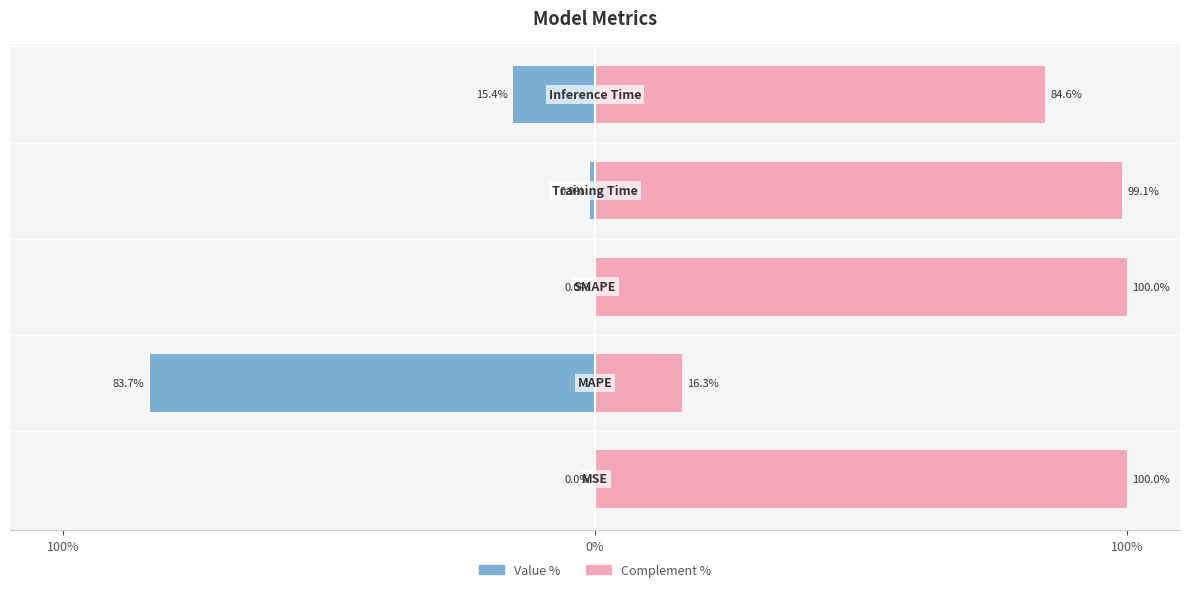

What is the sum of all Complement (%) values?

400.0